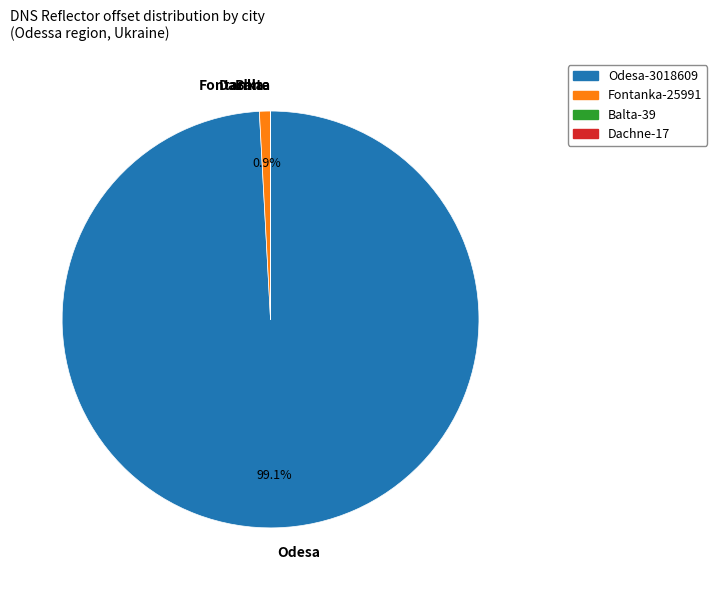

How much of the chart is everything except Fontanka?

99.1%